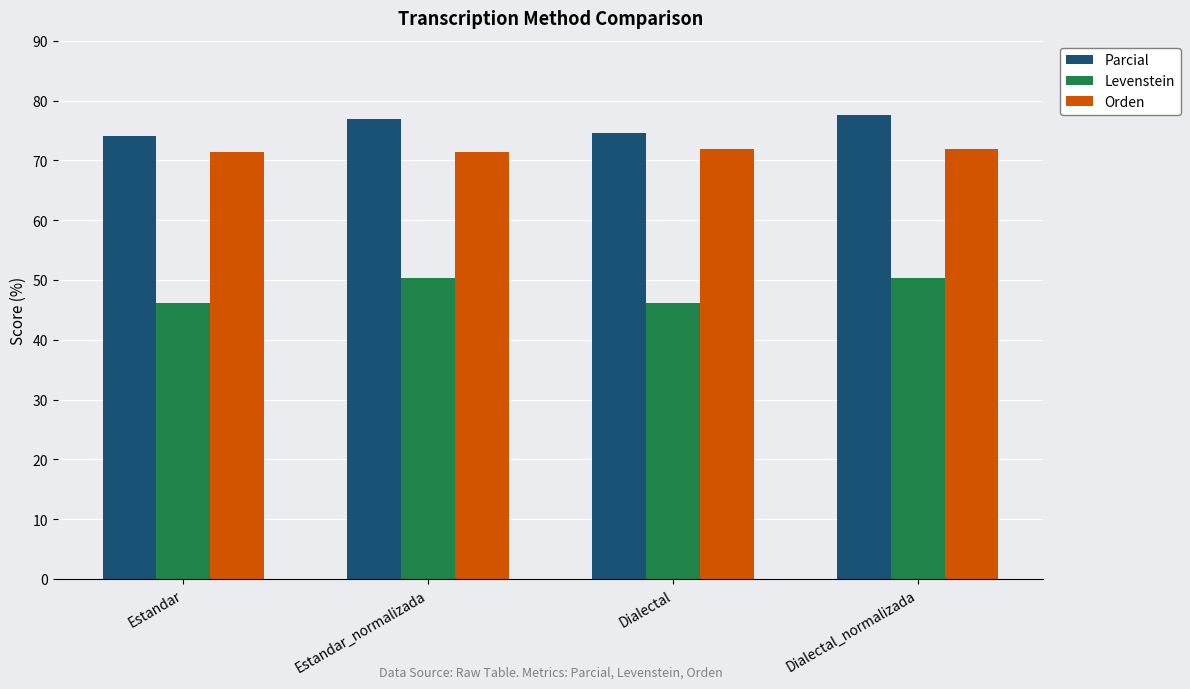

True or false: Orden has a value of 100.6 at Dialectal.

False